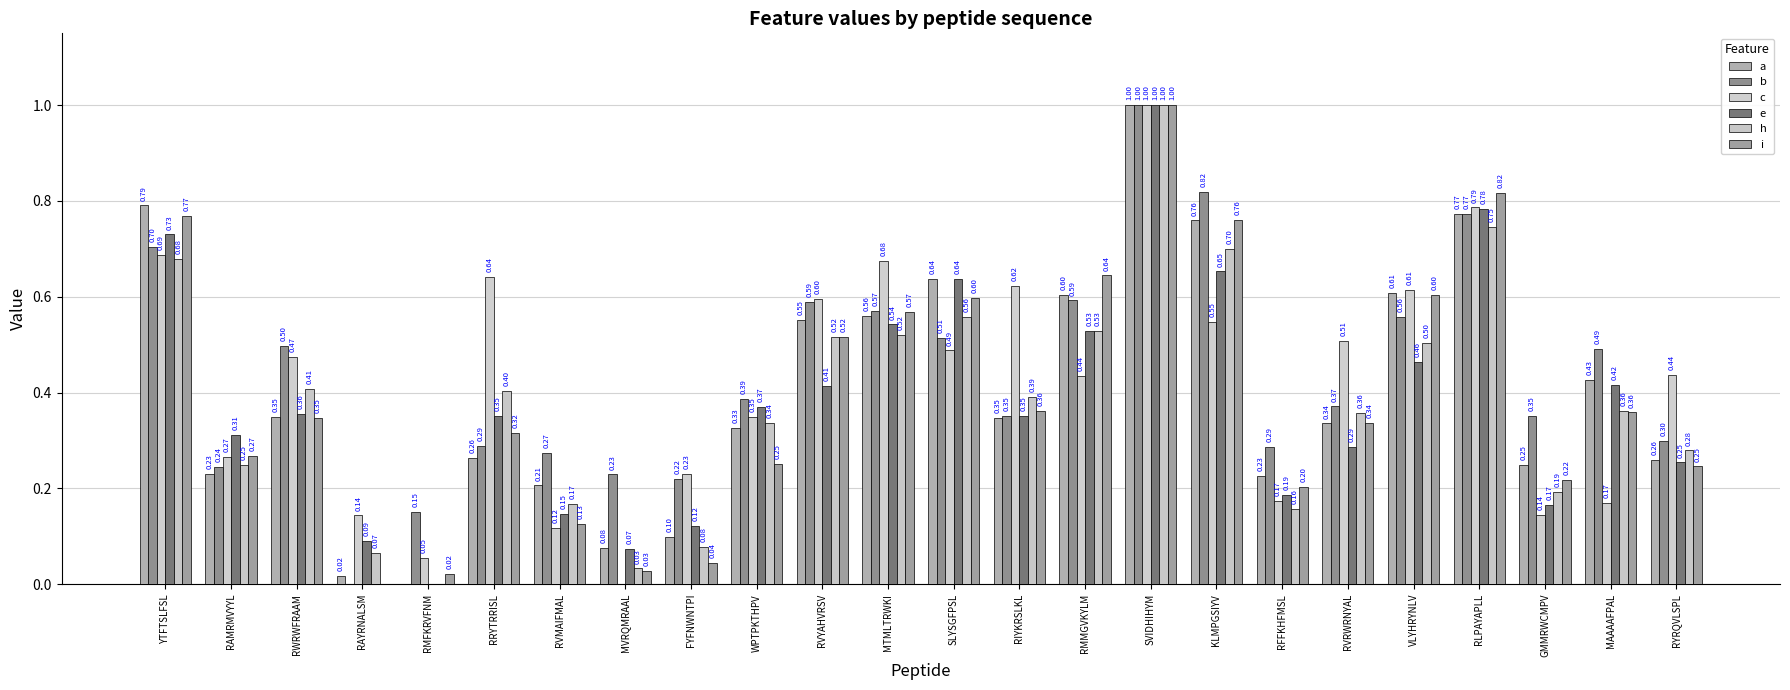

Reading left to right, transcribe all the data shown in this chart.

a: 0.8	0.2	0.3	0.0	0.0	0.3	0.2	0.1	0.1	0.3	0.6	0.6	0.6	0.3	0.6	1.0	0.8	0.2	0.3	0.6	0.8	0.2	0.4	0.3
b: 0.7	0.2	0.5	0.0	0.2	0.3	0.3	0.2	0.2	0.4	0.6	0.6	0.5	0.4	0.6	1.0	0.8	0.3	0.4	0.6	0.8	0.4	0.5	0.3
c: 0.7	0.3	0.5	0.1	0.1	0.6	0.1	0.0	0.2	0.3	0.6	0.7	0.5	0.6	0.4	1.0	0.5	0.2	0.5	0.6	0.8	0.1	0.2	0.4
e: 0.7	0.3	0.4	0.1	0.0	0.4	0.1	0.1	0.1	0.4	0.4	0.5	0.6	0.4	0.5	1.0	0.7	0.2	0.3	0.5	0.8	0.2	0.4	0.3
h: 0.7	0.2	0.4	0.1	0.0	0.4	0.2	0.0	0.1	0.3	0.5	0.5	0.6	0.4	0.5	1.0	0.7	0.2	0.4	0.5	0.7	0.2	0.4	0.3
i: 0.8	0.3	0.3	0.0	0.0	0.3	0.1	0.0	0.0	0.3	0.5	0.6	0.6	0.4	0.6	1.0	0.8	0.2	0.3	0.6	0.8	0.2	0.4	0.2